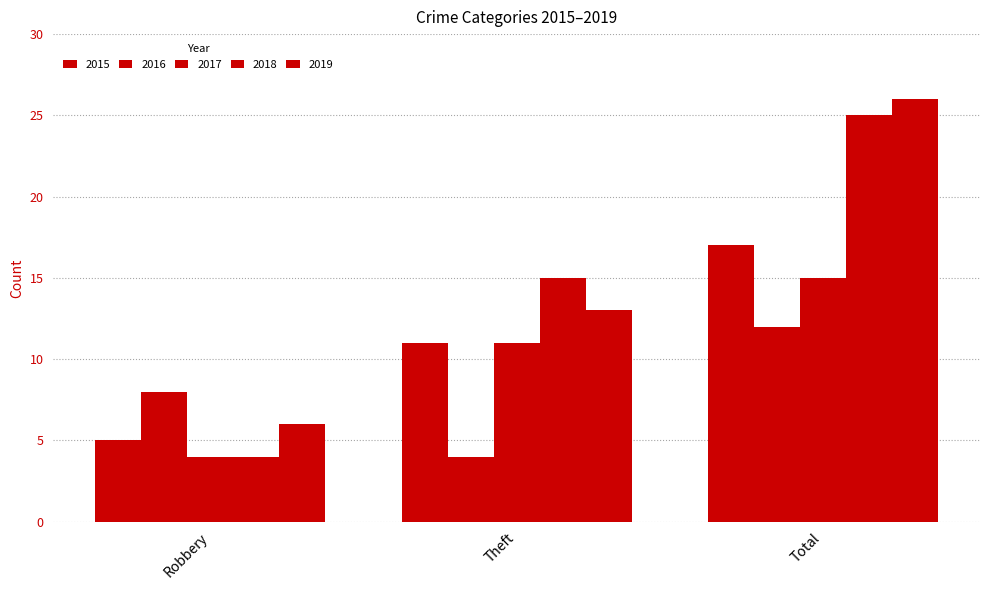

The 2019 series shows 13 at Theft. True or false?

True